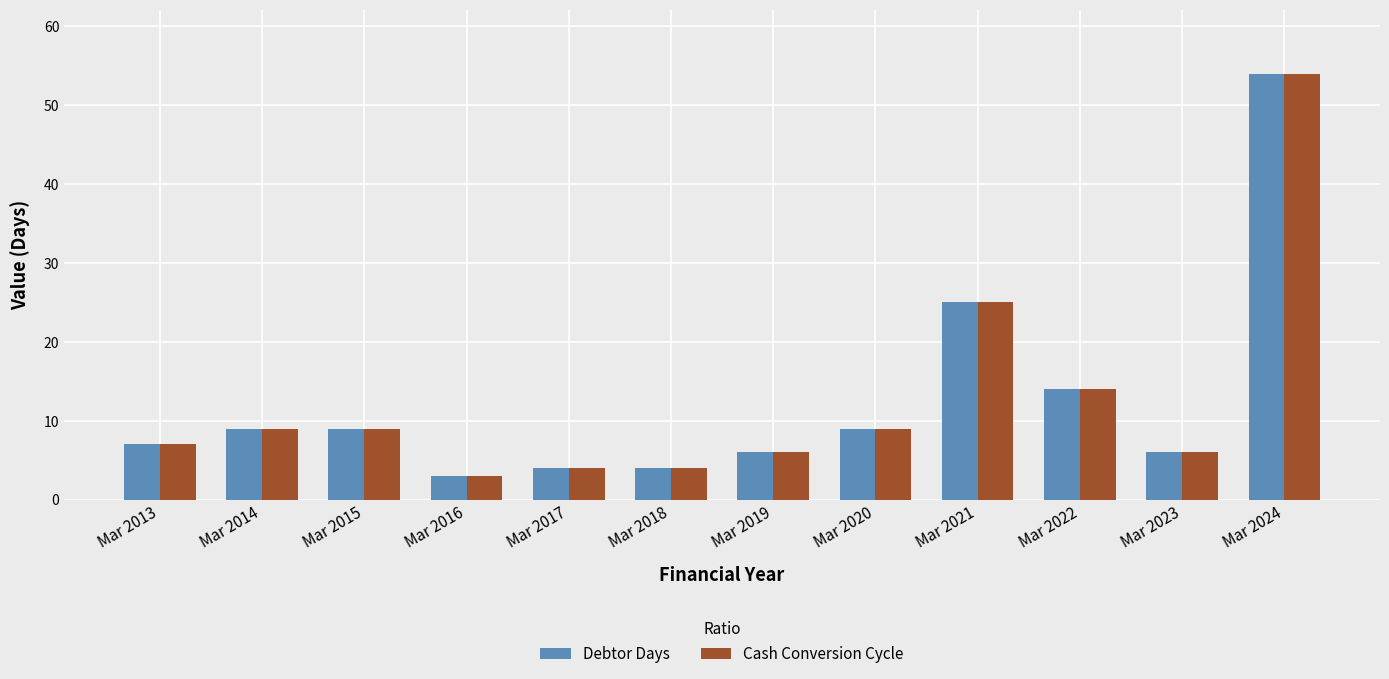

The value of Debtor Days at Mar 2018 is 7. True or false?

False